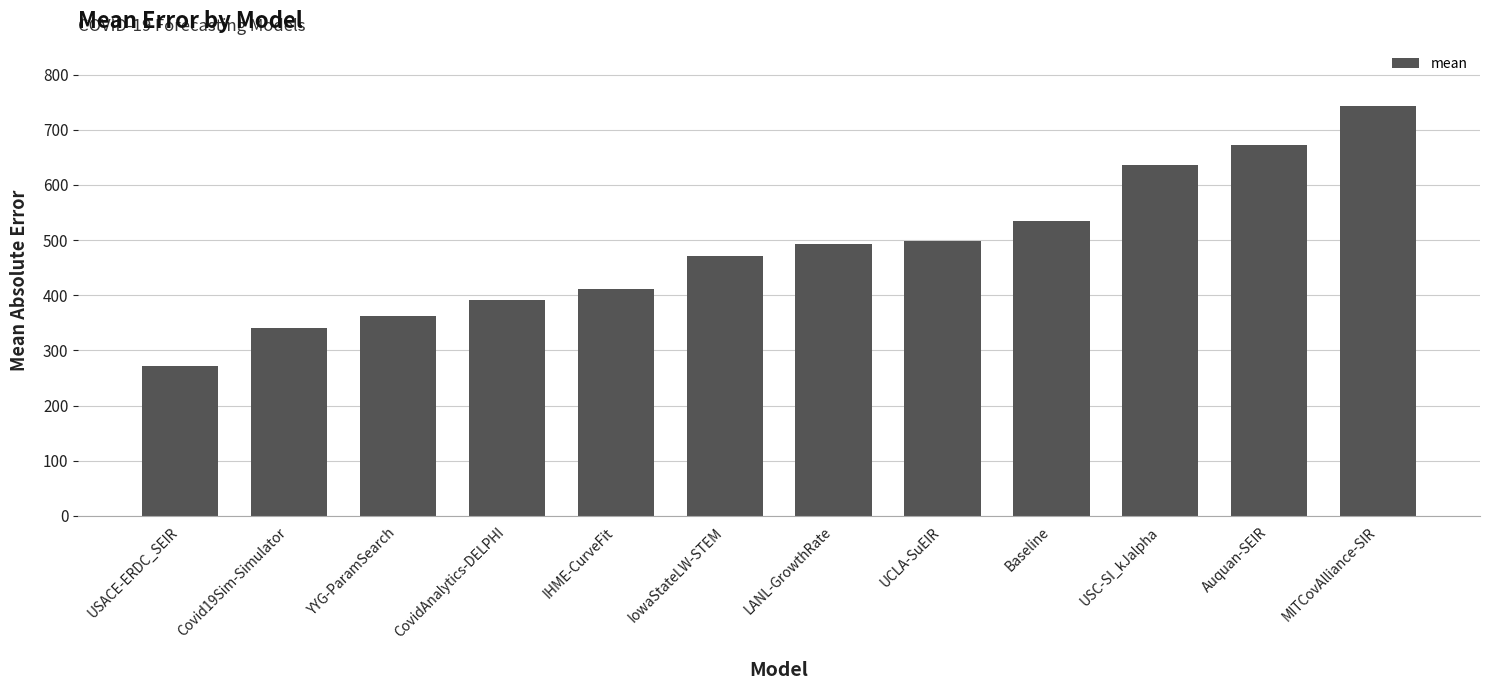

What is the smallest value displayed?

271.8